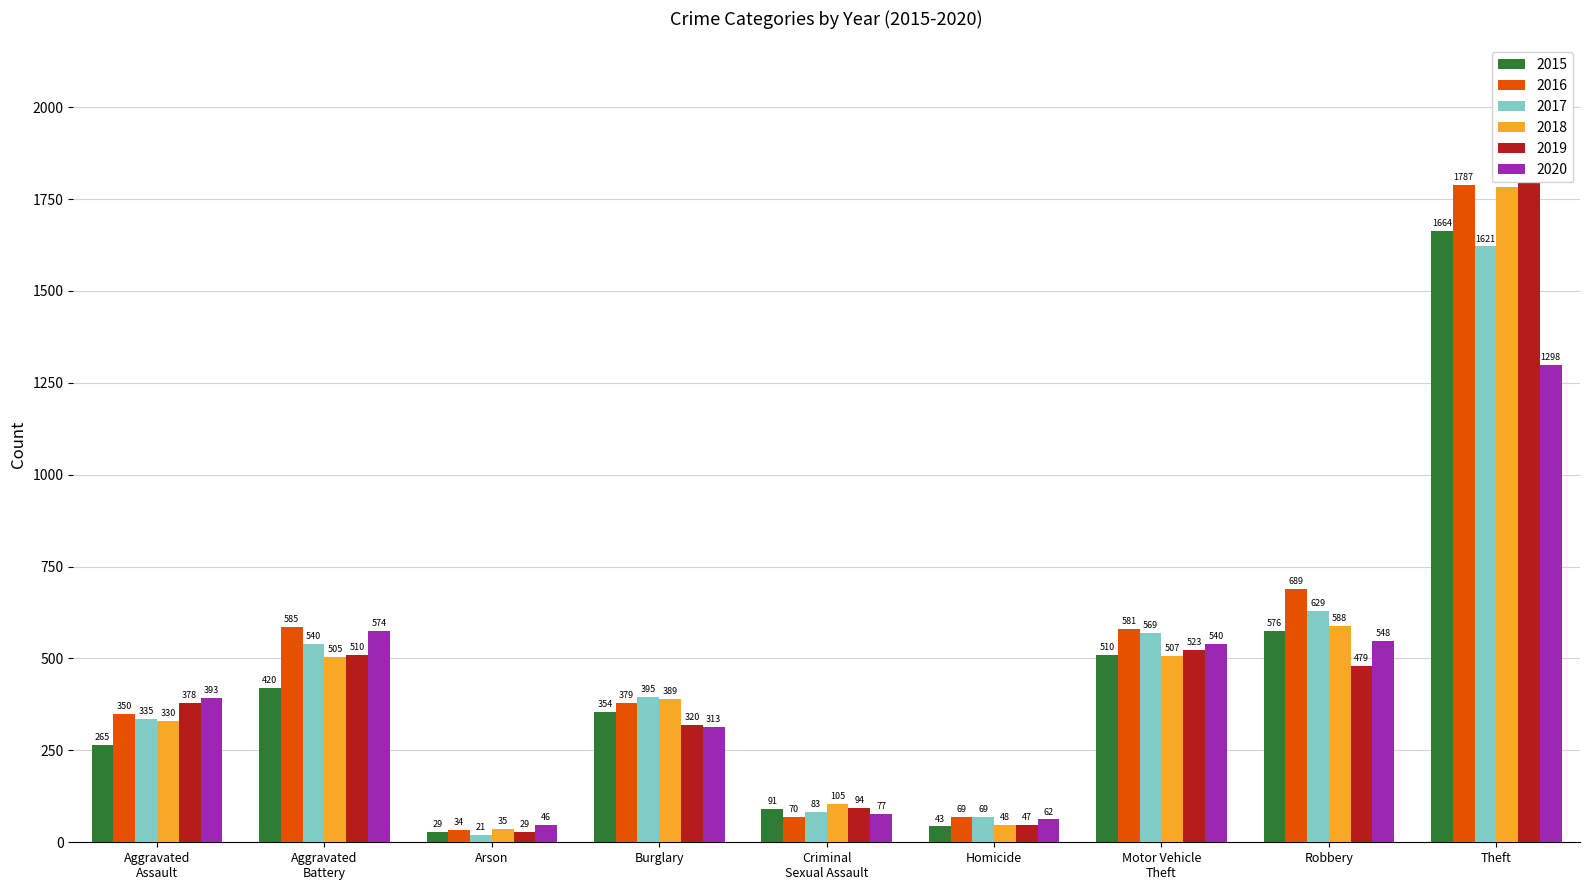

What is the value of the 2019 bar at the 9th from the left?

1837